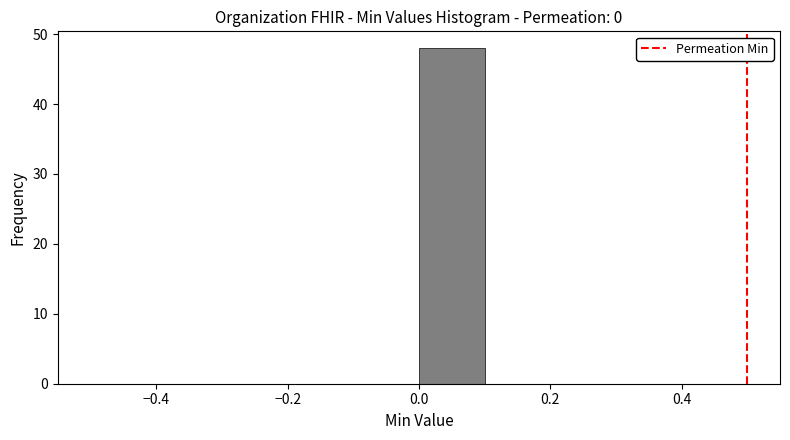

What is the height of the bar covering 0.0 to 0.1 on the x-axis? The values are not printed on the chart, so give them approximately, as read against the axis.

48